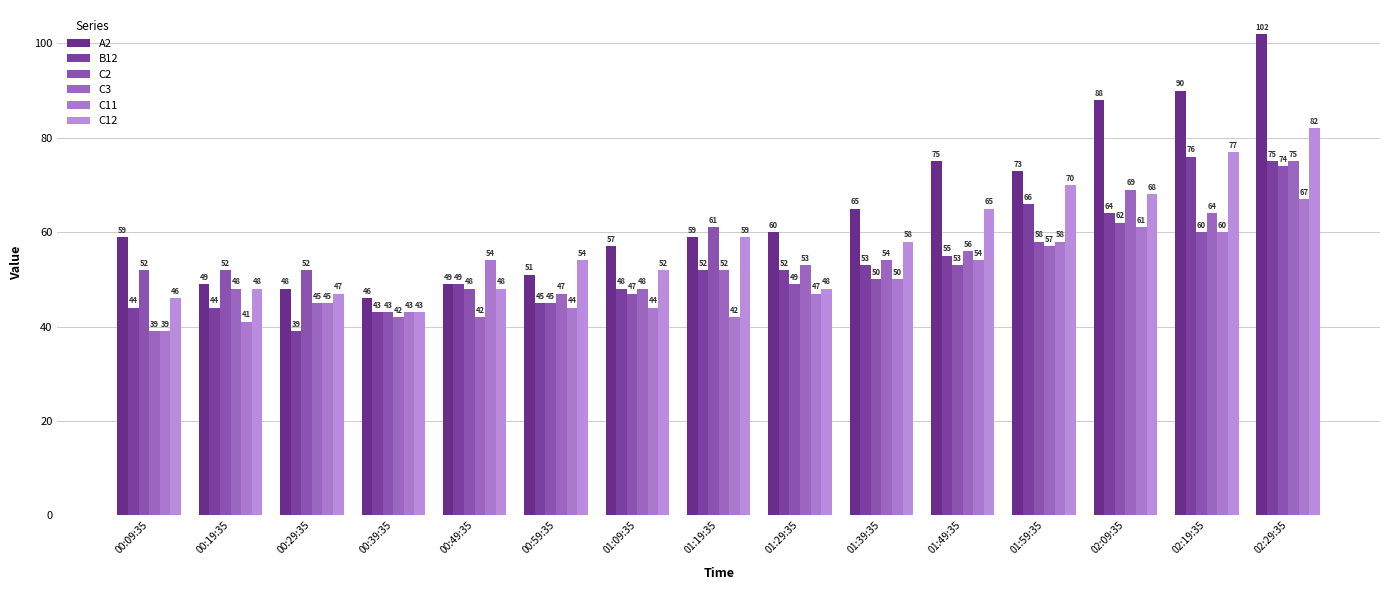

The value of C2 at 01:59:35 is 94. True or false?

False